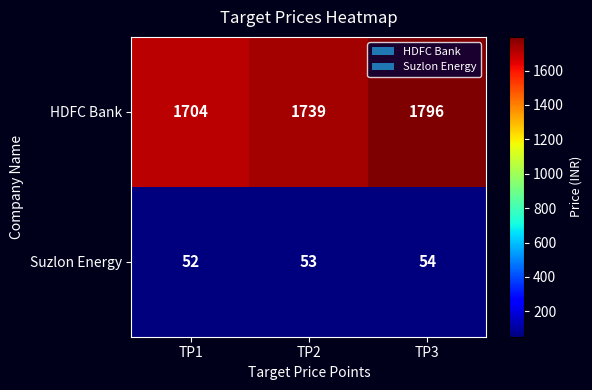

Which category has the highest value in the Suzlon Energy series?

TP3